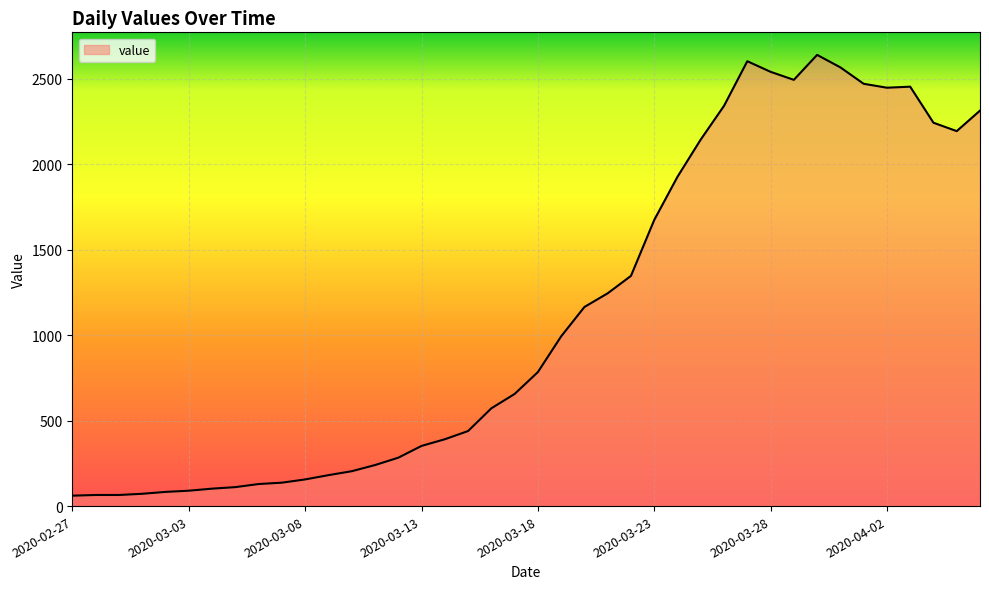

What is the minimum value shown in the chart?

61